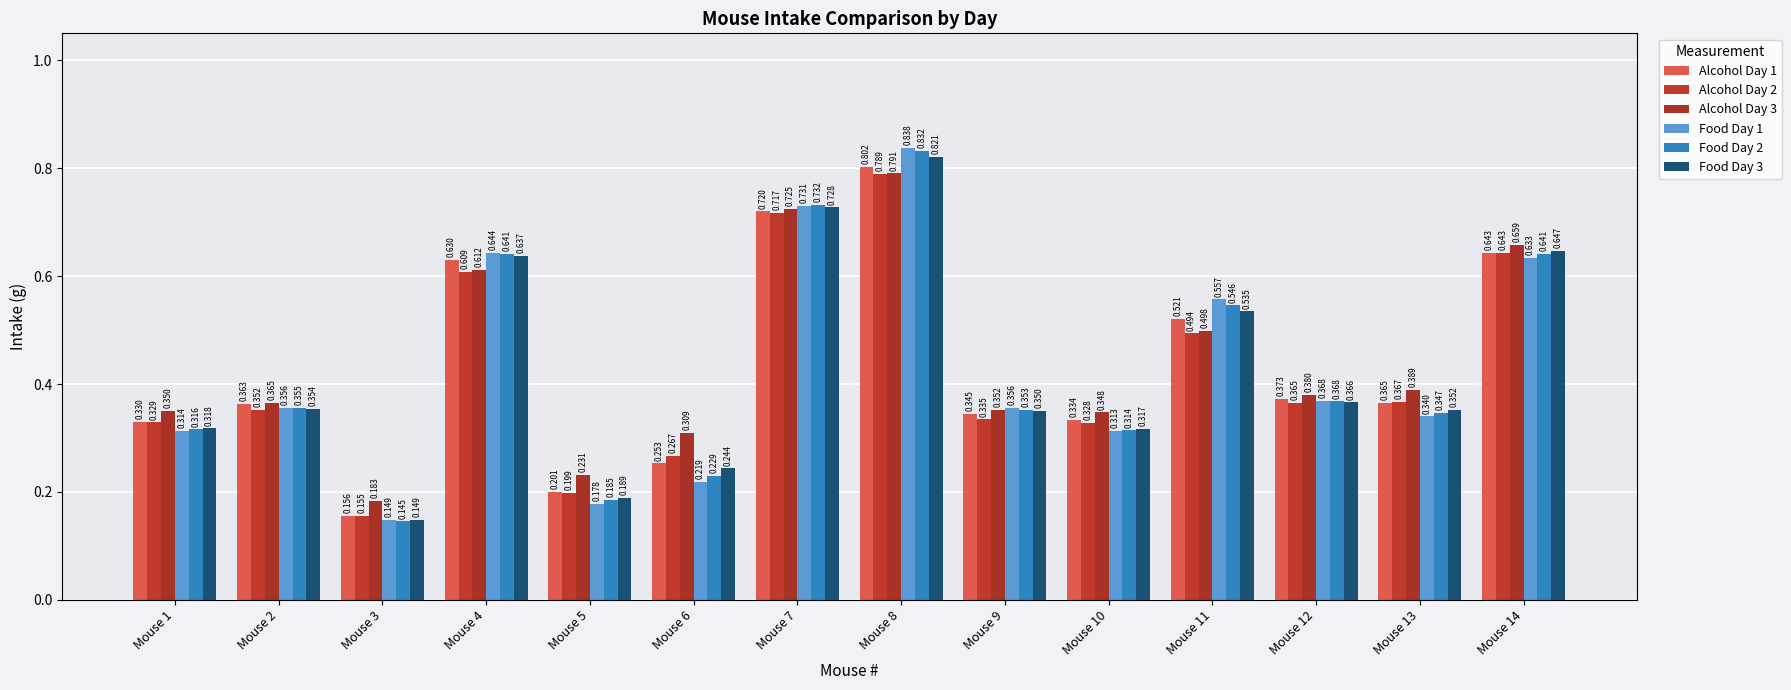

Is the value of Alcohol Day 1 at Mouse 9 greater than the value of Food Day 1 at Mouse 1?

Yes